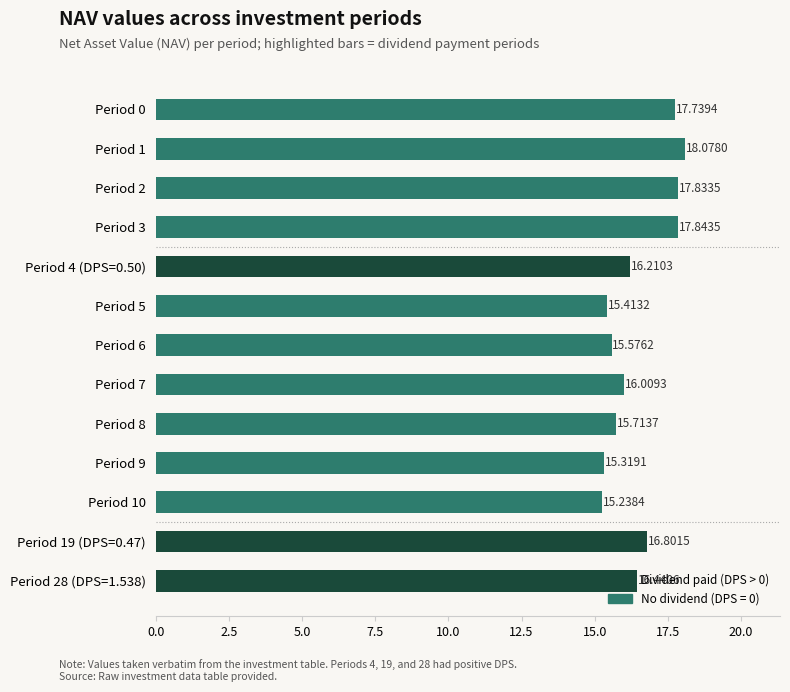

What is the average value?

16.5